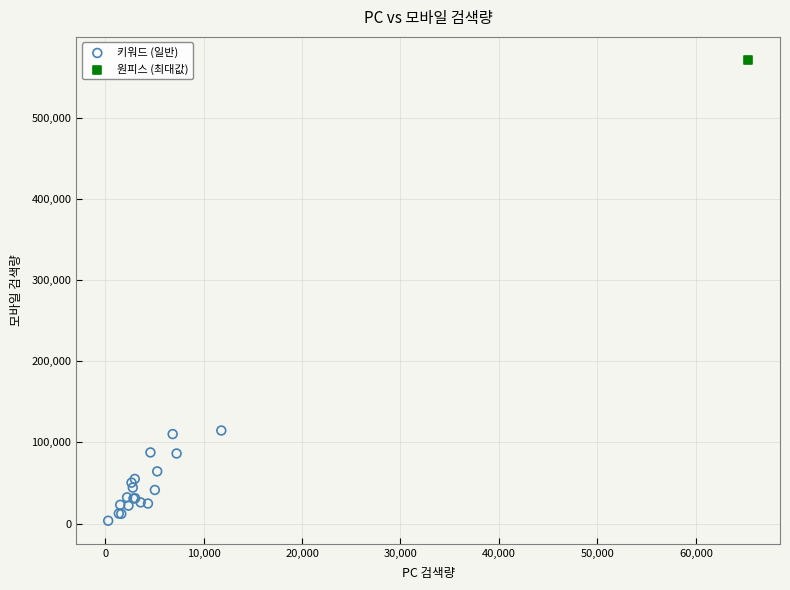

What are all the series names shown in the legend?

키워드 (일반), 원피스 (최대값)